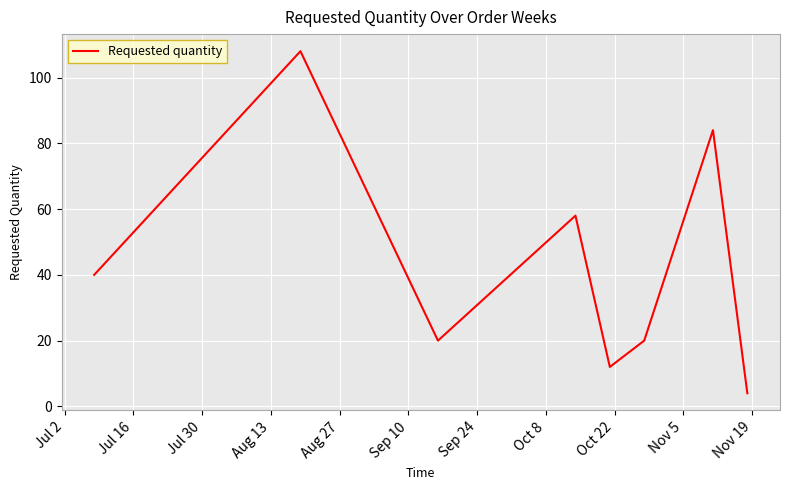

True or false: there are more than 1 points higher than both neighbors.

True